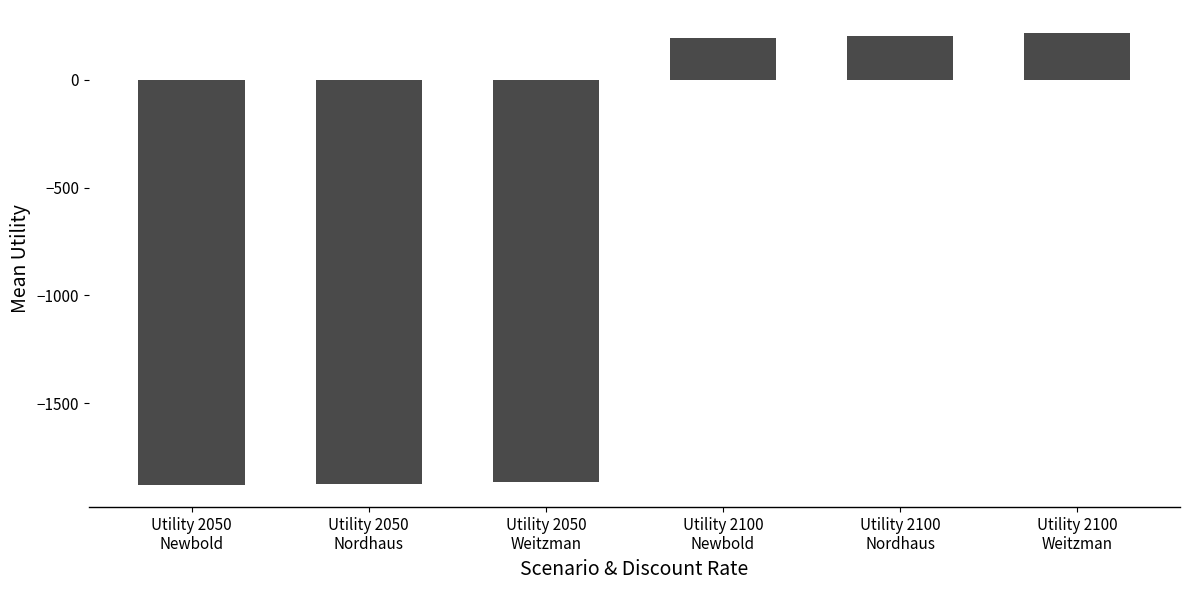

What is the smallest value displayed?

-1876.7